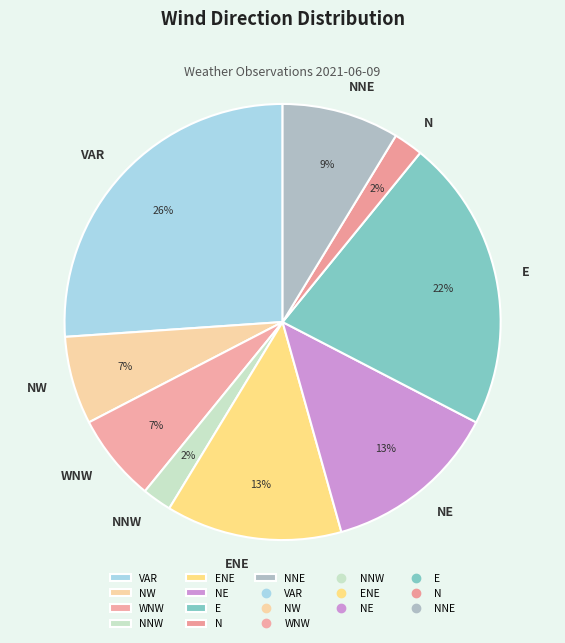

To the nearest percent, what is the average slice percentage?

11%